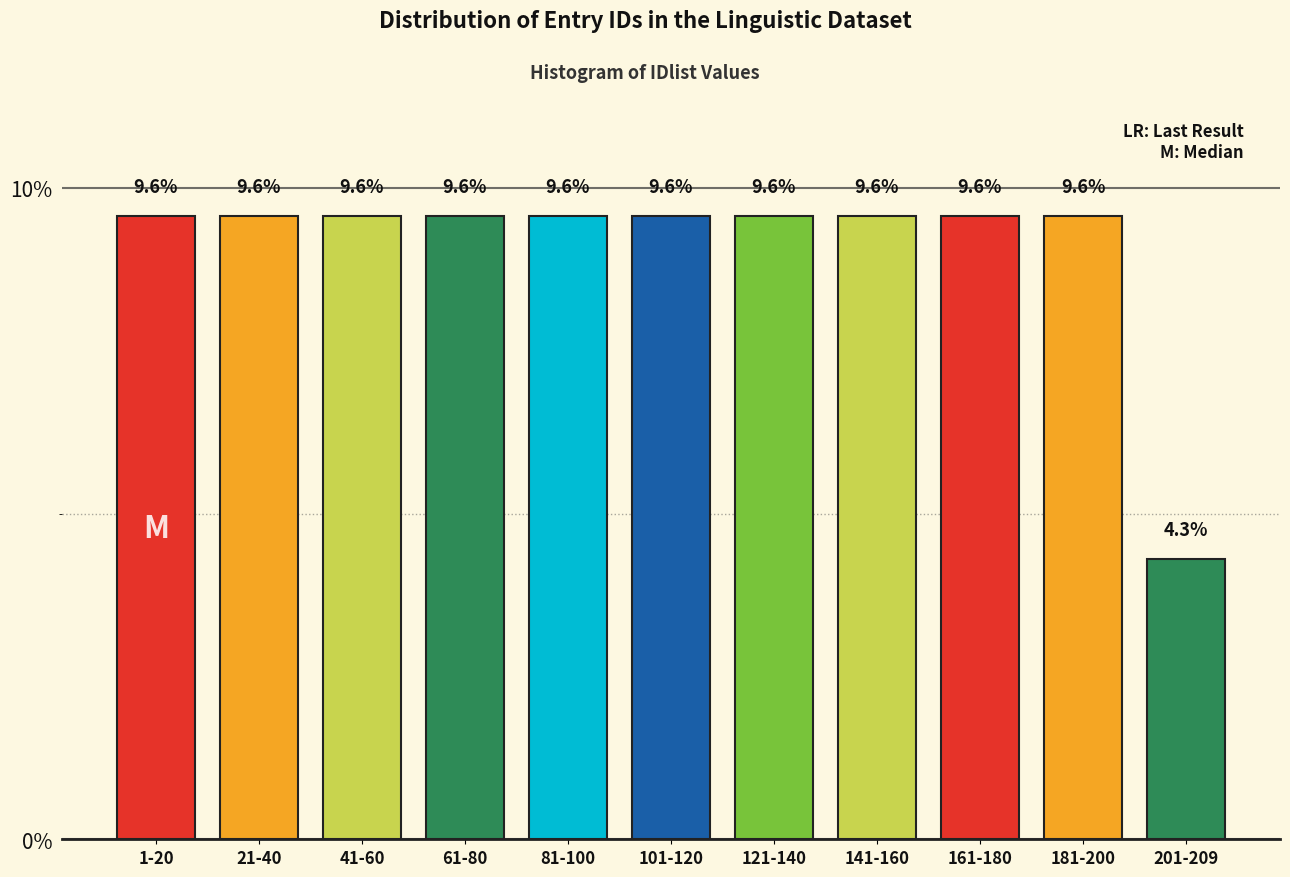

Reading left to right, transcribe all the data shown in this chart.

1-20=9.6	21-40=9.6	41-60=9.6	61-80=9.6	81-100=9.6	101-120=9.6	121-140=9.6	141-160=9.6	161-180=9.6	181-200=9.6	201-209=4.3